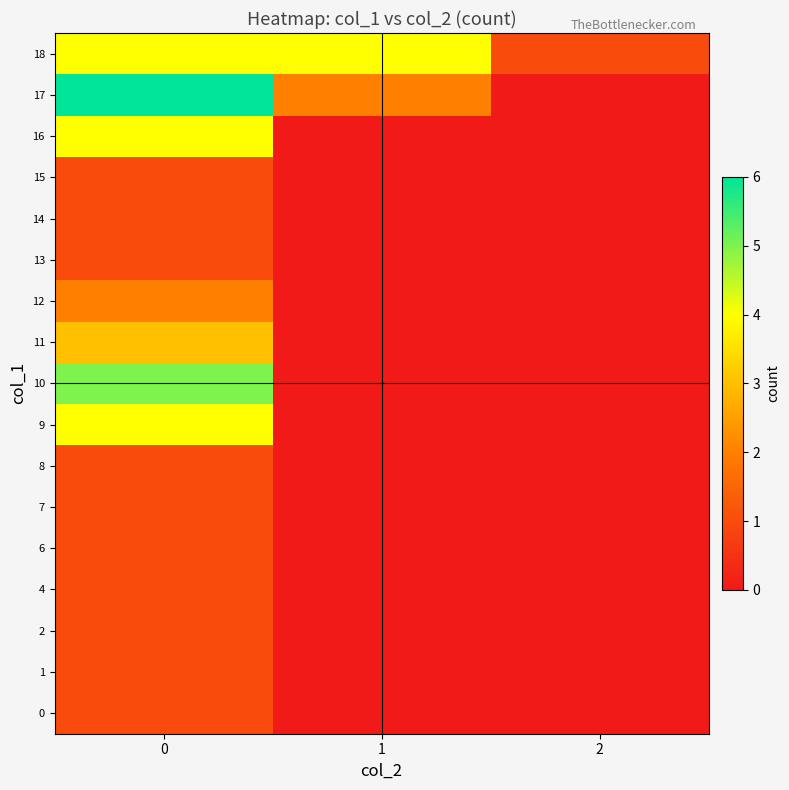

Reading left to right, transcribe all the data shown in this chart.

0: 0=1	1=0	2=0
1: 0=1	1=0	2=0
2: 0=1	1=0	2=0
4: 0=1	1=0	2=0
6: 0=1	1=0	2=0
7: 0=1	1=0	2=0
8: 0=1	1=0	2=0
9: 0=4	1=0	2=0
10: 0=5	1=0	2=0
11: 0=3	1=0	2=0
12: 0=2	1=0	2=0
13: 0=1	1=0	2=0
14: 0=1	1=0	2=0
15: 0=1	1=0	2=0
16: 0=4	1=0	2=0
17: 0=6	1=2	2=0
18: 0=4	1=4	2=1